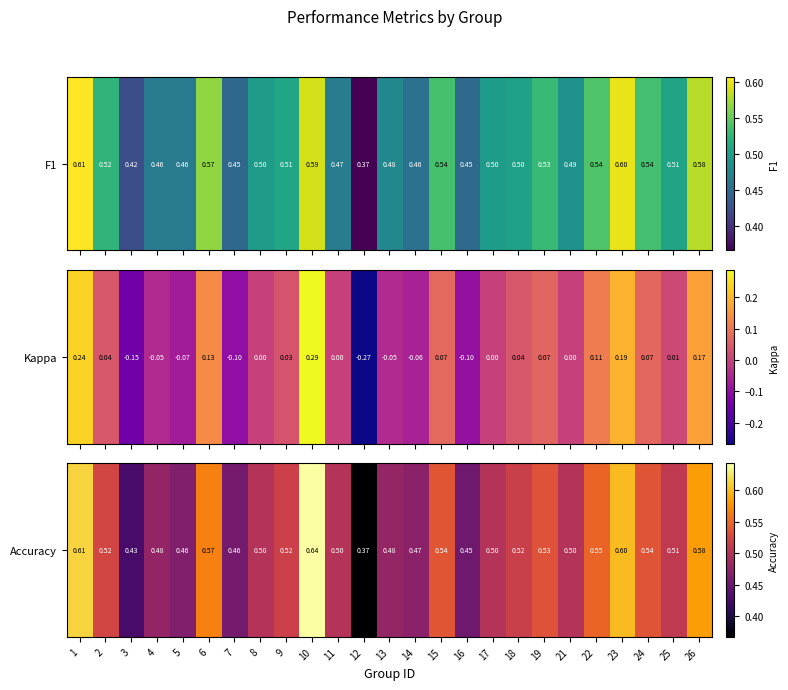

What value does the data have at 19?

0.5